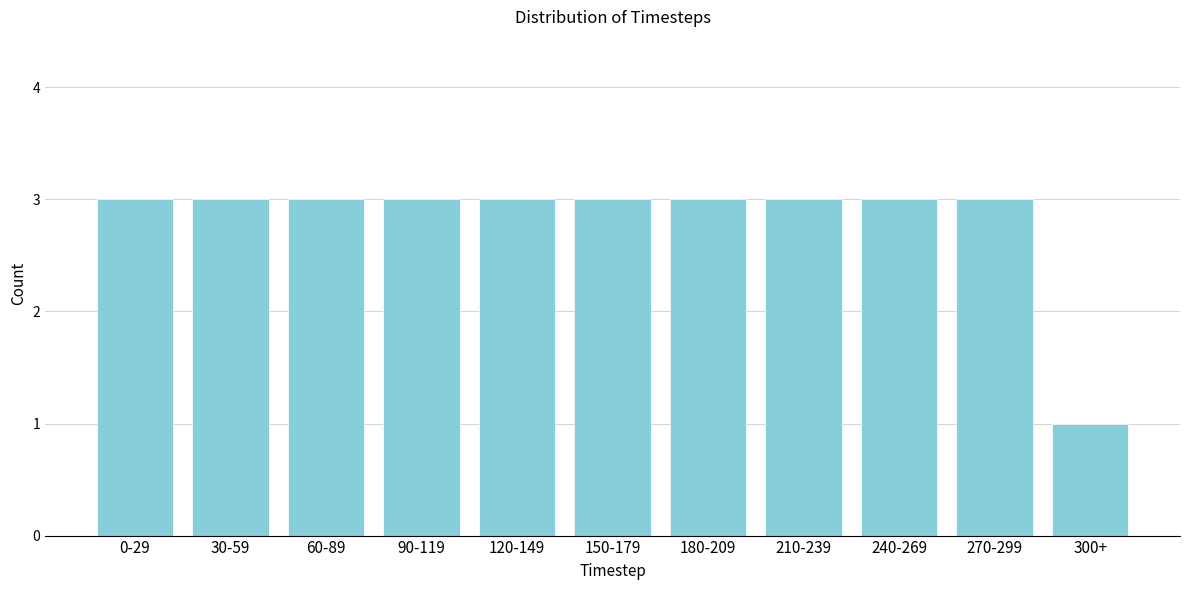

Reading right to left, list all the values displayed in this chart.

300+=1	270-299=3	240-269=3	210-239=3	180-209=3	150-179=3	120-149=3	90-119=3	60-89=3	30-59=3	0-29=3